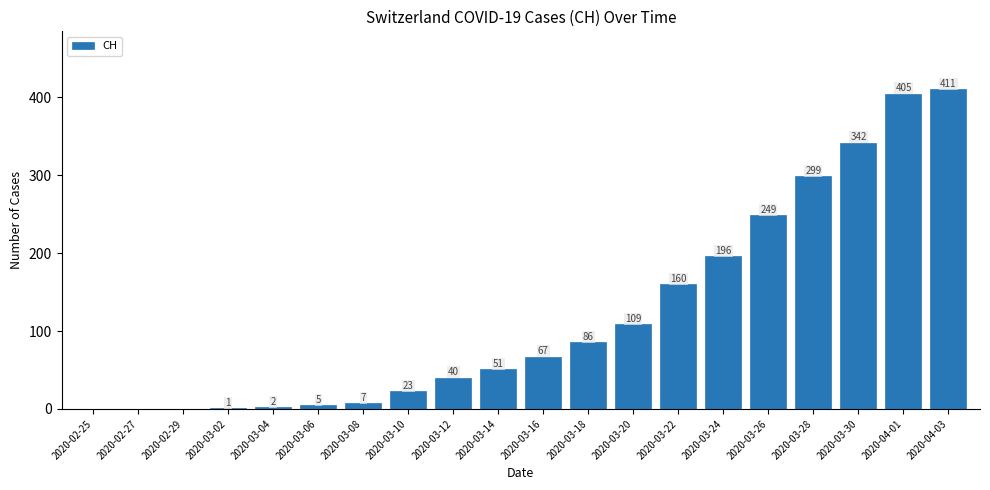

What is the change in value from 2020-02-29 to 2020-03-20?

+109